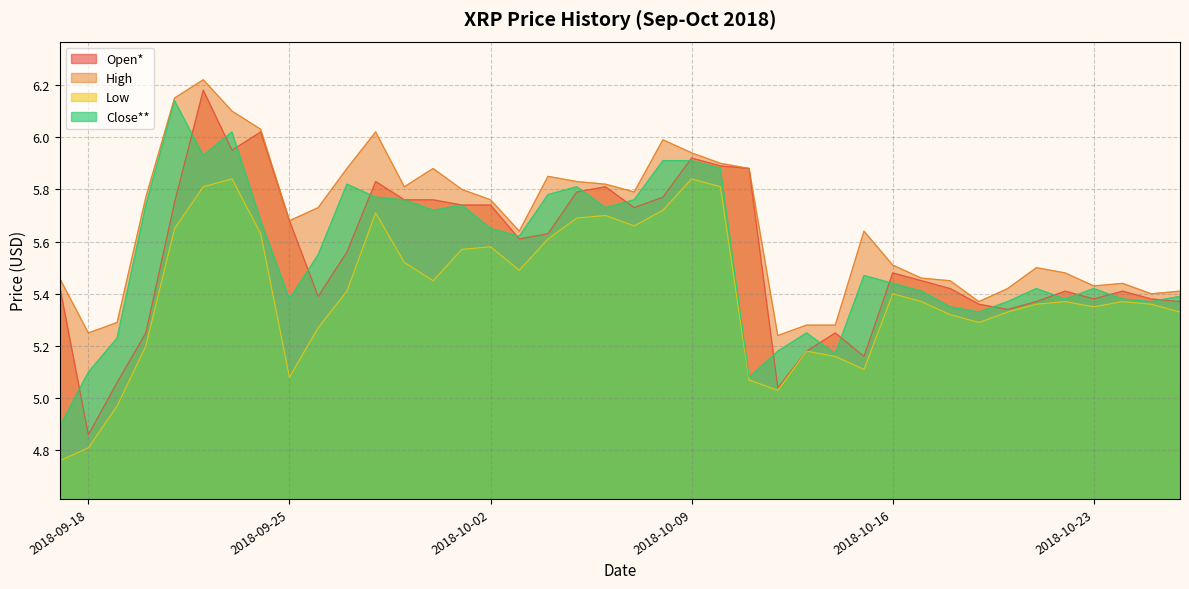

True or false: High and Low intersect in this chart.

False